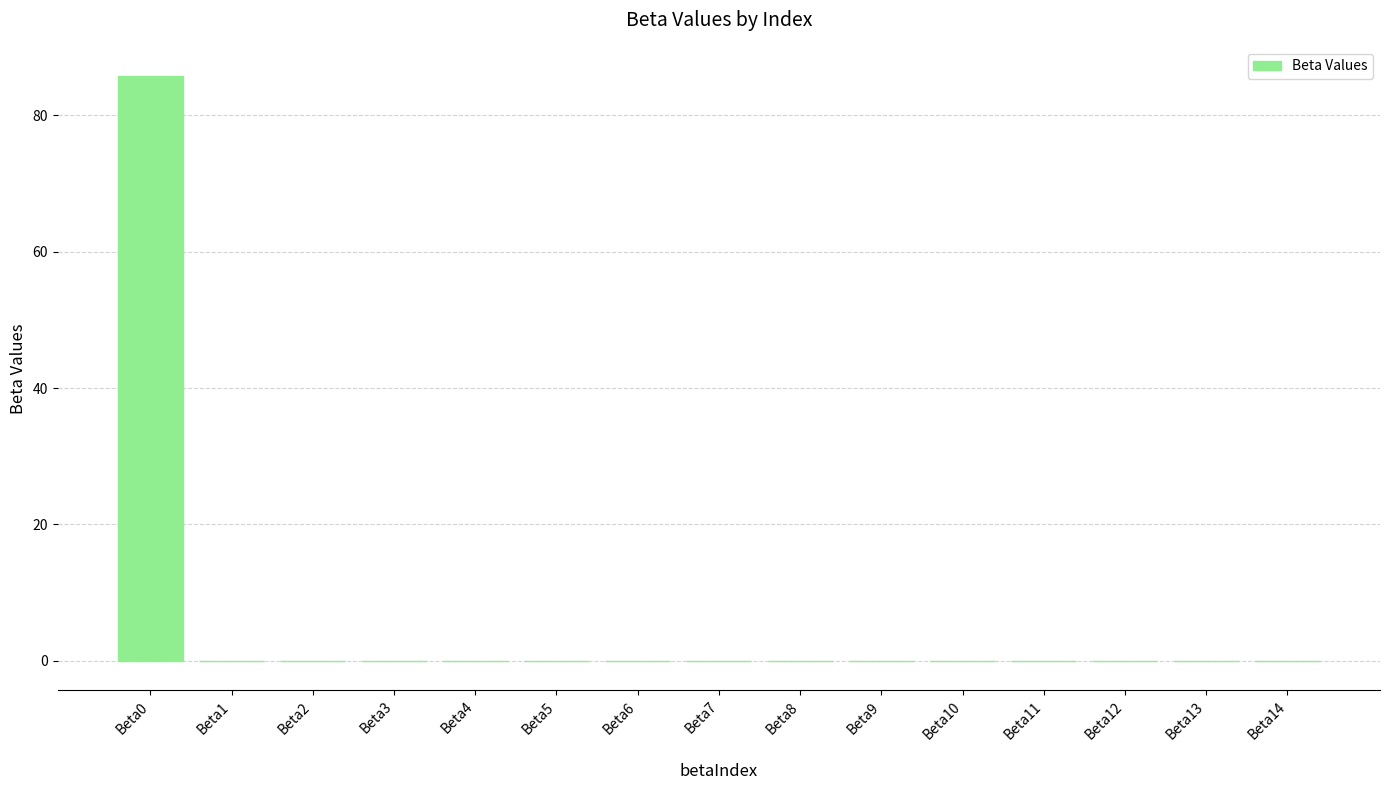

What is the maximum value shown in the chart?

85.7